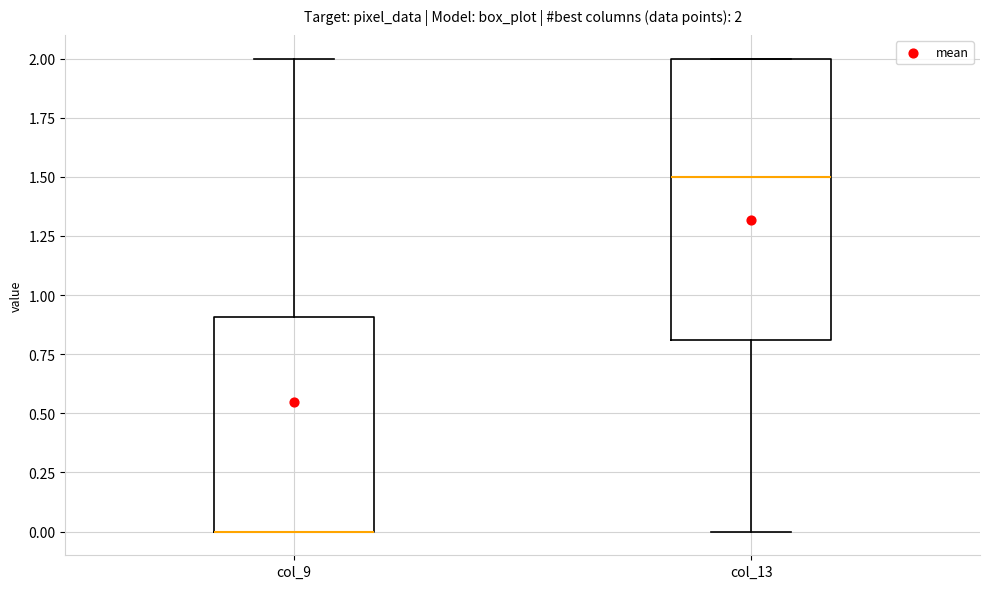

Which box is the tallest, from its lower edge to its upper edge?

col_13